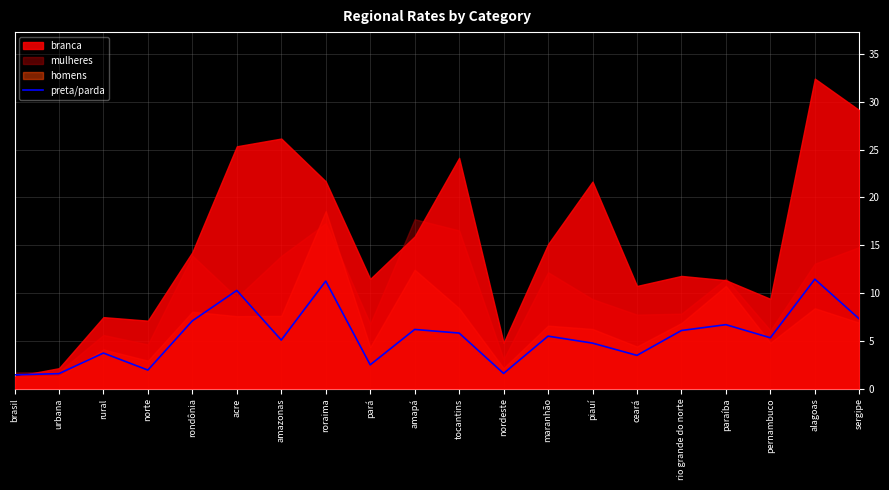

At which label does the data first exceed 5?

rondônia